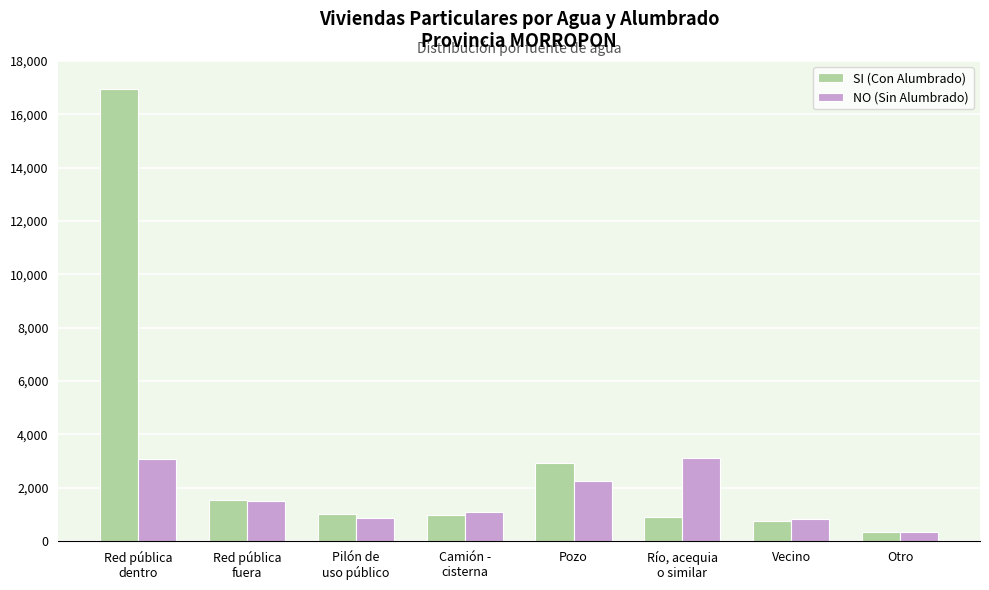

Which series has the largest range (max minus min)?

SI (Con Alumbrado)